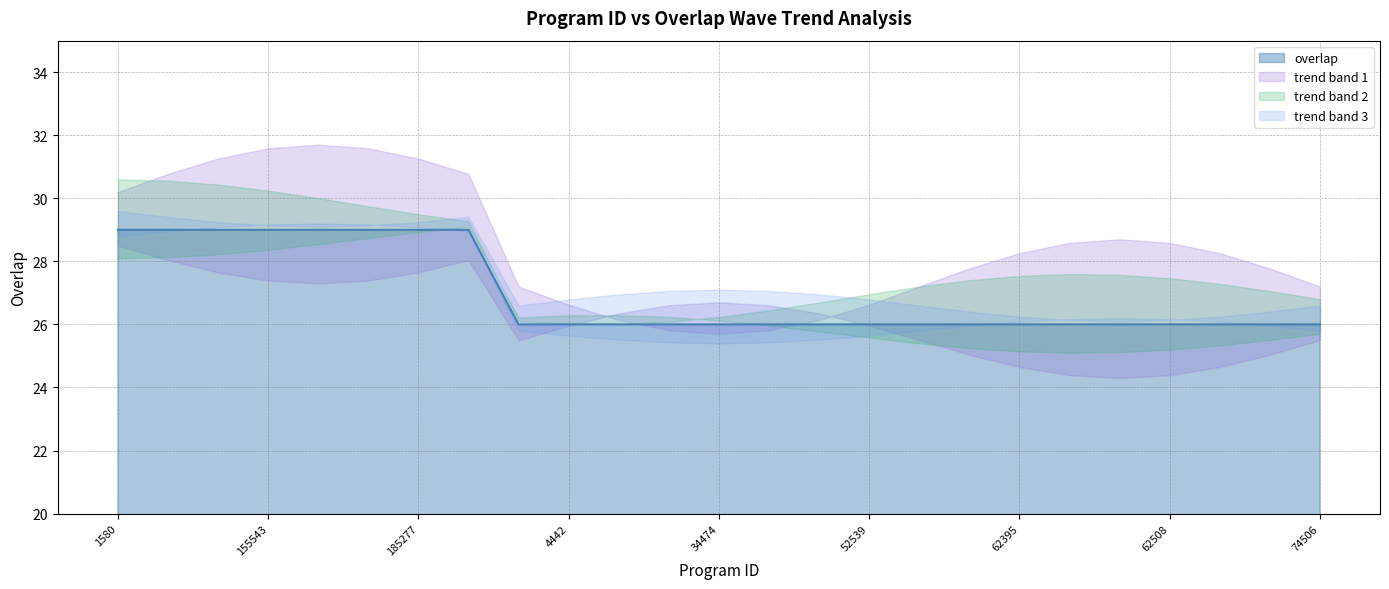

The value of overlap at 34474 is 18. True or false?

False